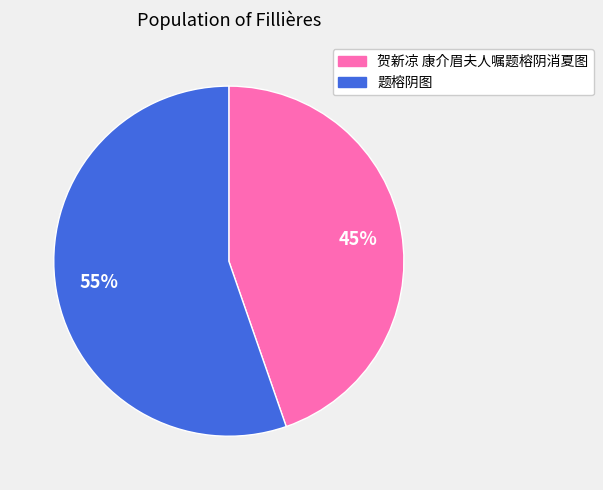

What is the smallest slice in the pie chart?

贺新凉 康介眉夫人嘱题榕阴消夏图